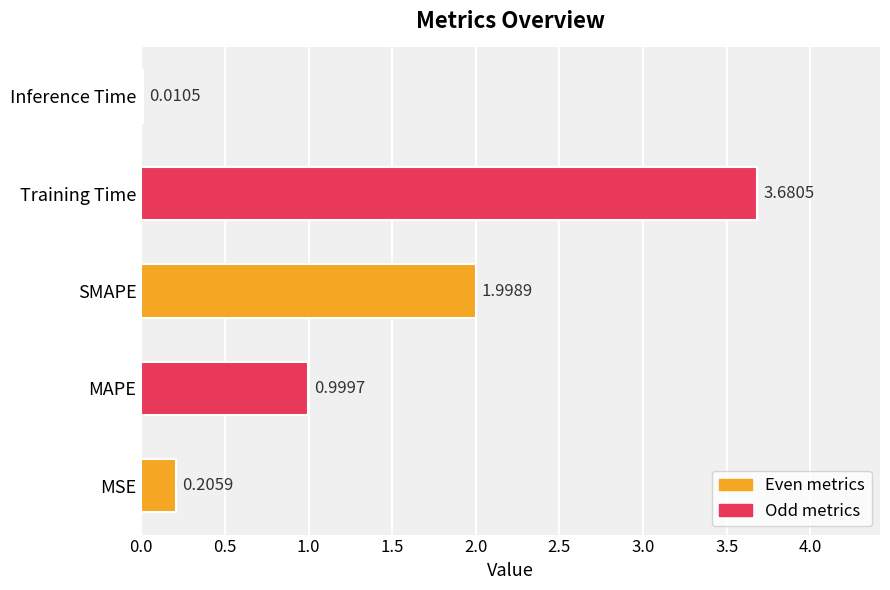

What is the change in value from SMAPE to Training Time?

+1.7